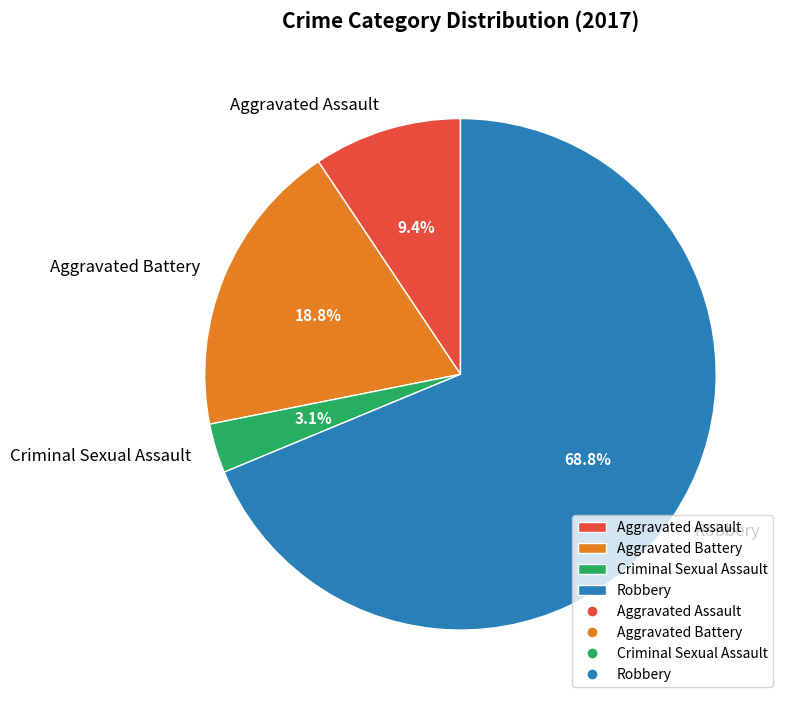

Is it true that Aggravated Battery is 19% of the pie?

True